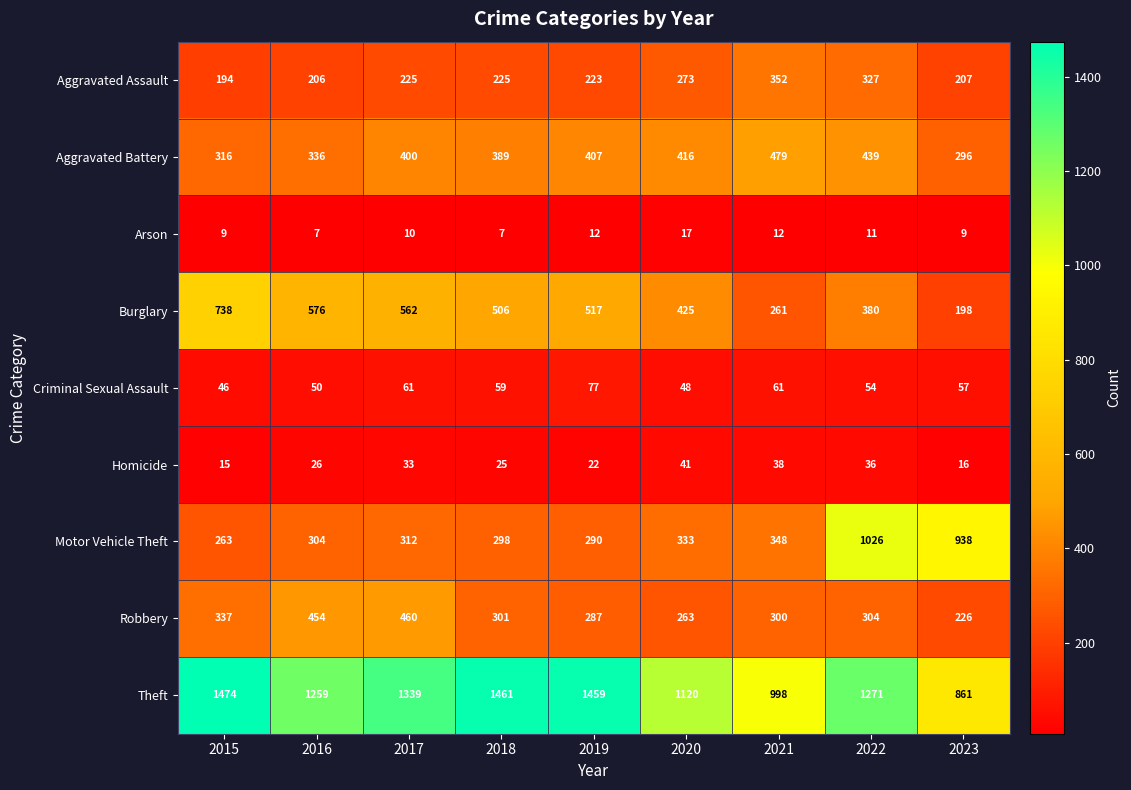

Which series has the widest spread of values?

Motor Vehicle Theft